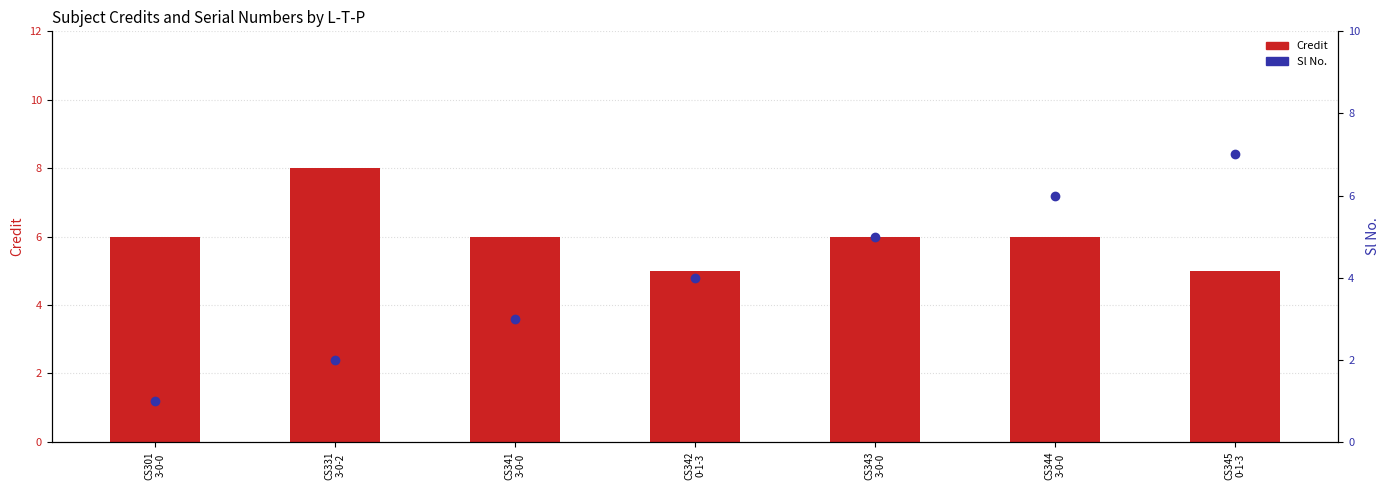

Rank the series by their maximum value, from highest to lowest.

Credit, Sl No.